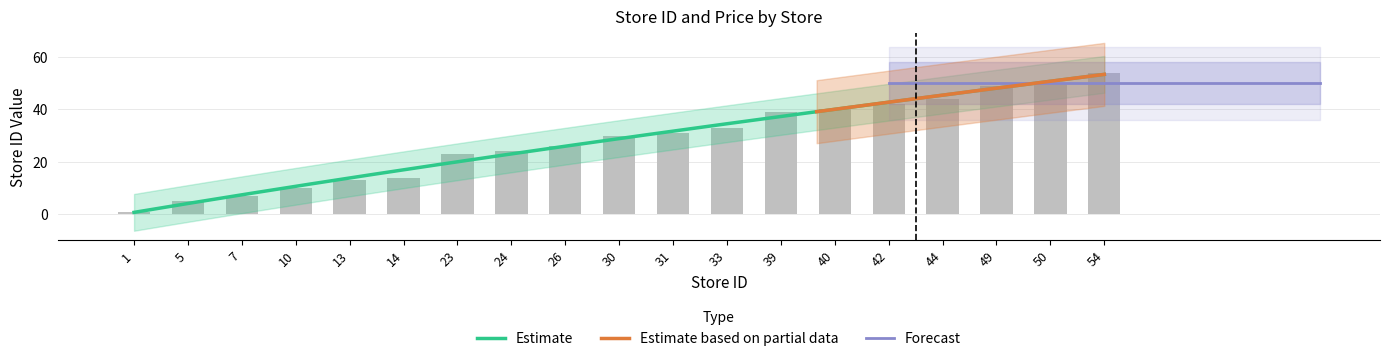

Reading left to right, extract all data points from this chart.

store_id: 1=1.0	5=5.0	7=7.0	10=10.0	13=13.0	14=14.0	23=23.0	24=24.0	26=26.0	30=30.0	31=31.0	33=33.0	39=39.0	40=40.0	42=42.0	44=44.0	49=49.0	50=50.0	54=54.0
price: 1=49.9	5=49.9	7=49.9	10=49.9	13=49.9	14=49.9	23=49.9	24=49.9	26=49.9	30=49.9	31=49.9	33=49.9	39=49.9	40=49.9	42=49.9	44=49.9	49=49.9	50=49.9	54=49.9
store_id_upper: 1=5.0	5=9.0	7=11.0	10=14.0	13=17.0	14=18.0	23=27.0	24=29.0	26=31.0	30=35.0	31=36.0	33=38.0	39=44.0	40=46.0	42=48.0	44=50.0	49=55.0	50=56.0	54=61.0
store_id_lower: 1=0.0	5=1.0	7=3.0	10=6.0	13=9.0	14=10.0	23=19.0	24=20.0	26=21.0	30=25.0	31=26.0	33=28.0	39=34.0	40=35.0	42=37.0	44=38.0	49=43.0	50=44.0	54=47.0